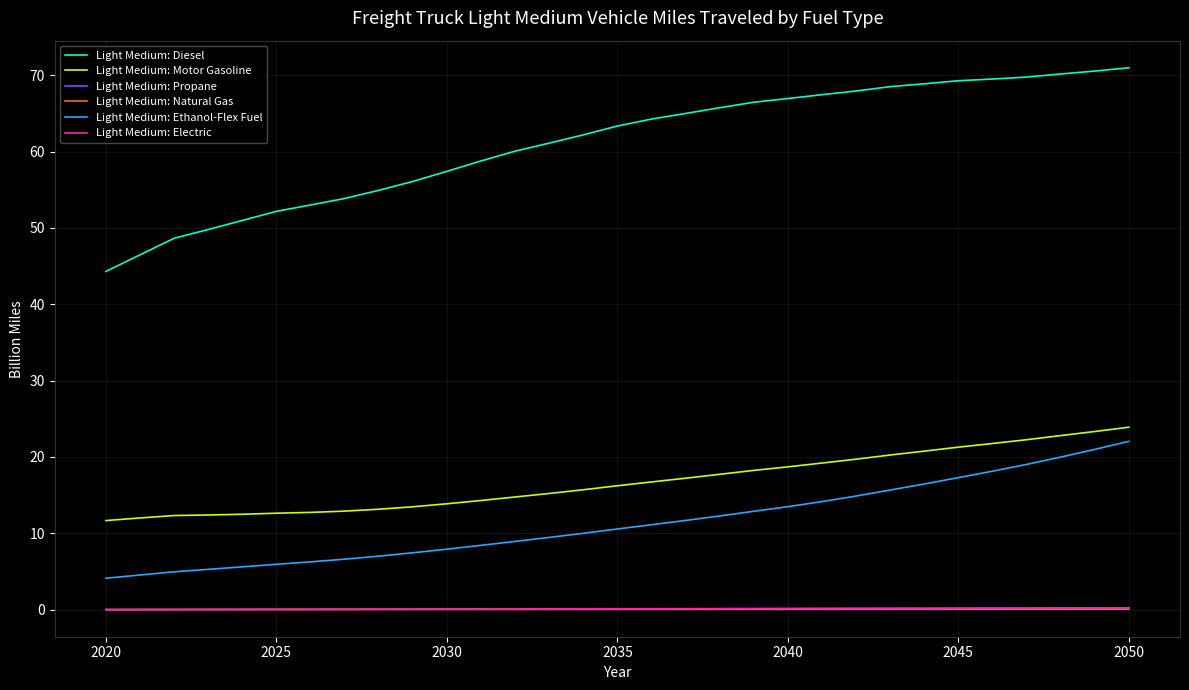

True or false: Light Medium: Propane and Light Medium: Motor Gasoline intersect in this chart.

False